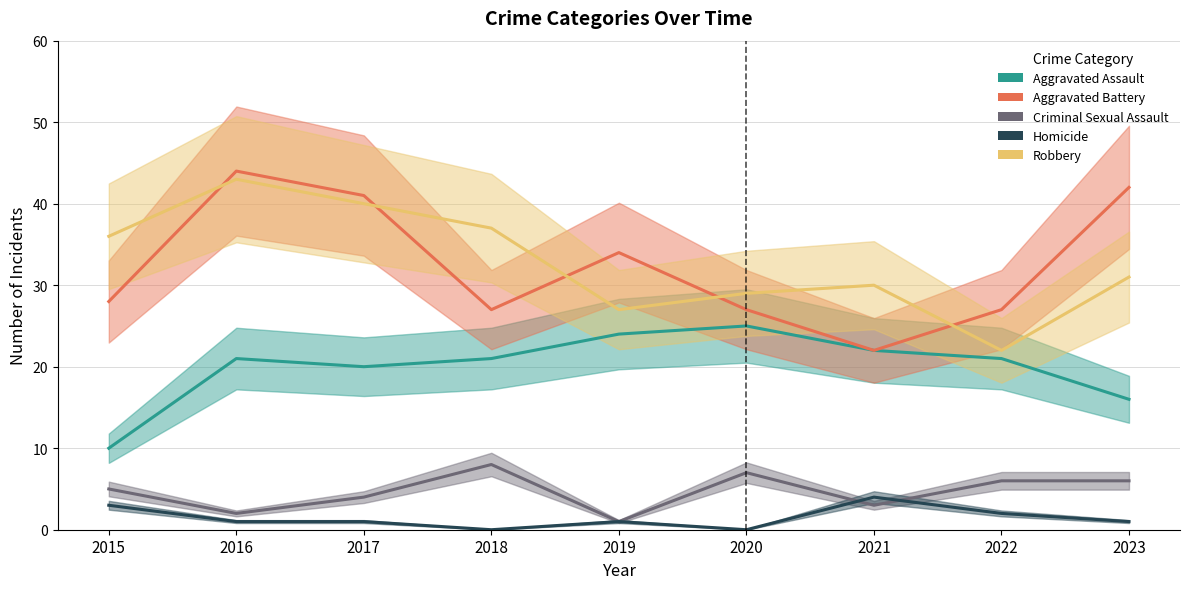

Which category has the highest value in the Aggravated Assault series?

2020